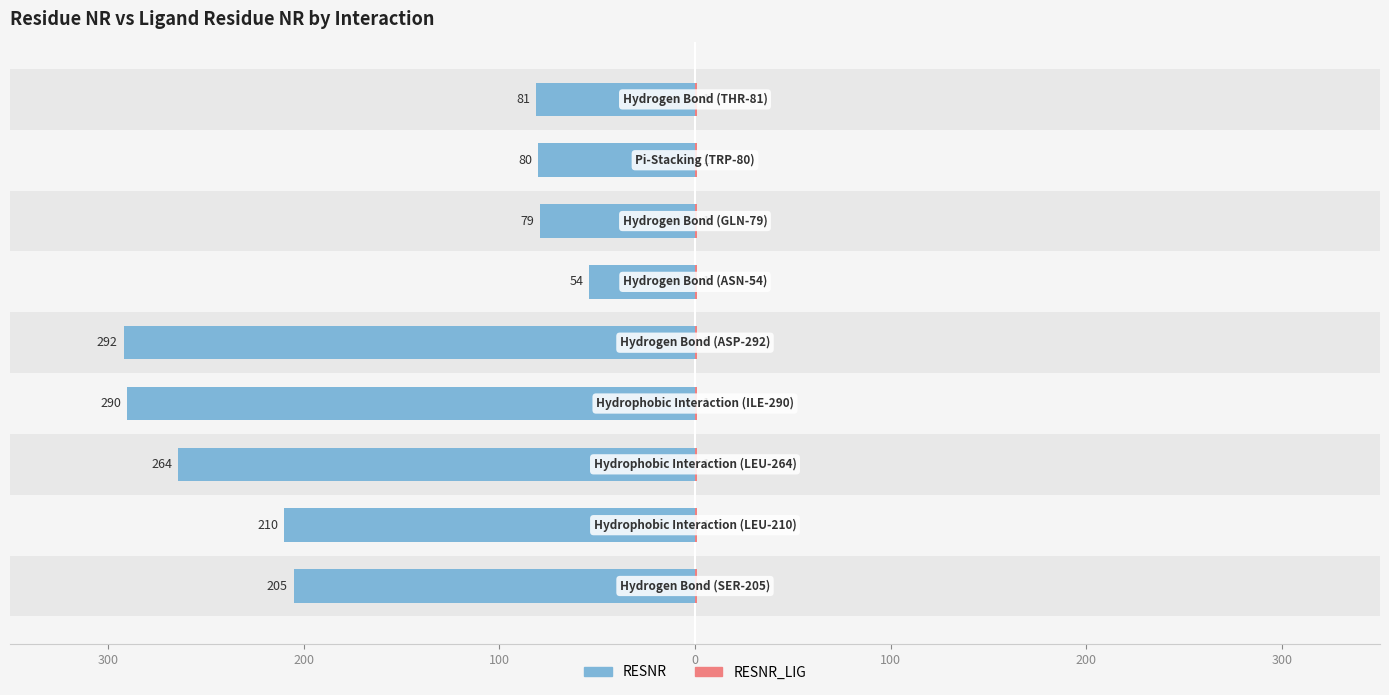

Is the value of RESNR at 0 greater than the value of RESNR_LIG at 7?

No